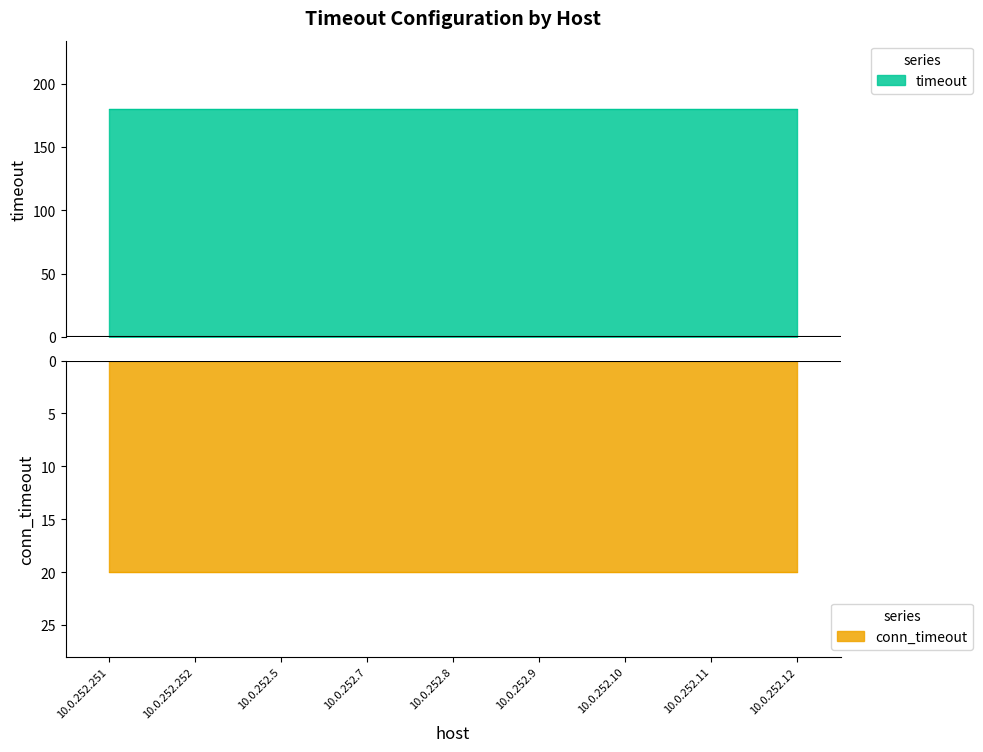

Reading left to right, what are all the values shown in this chart?

conn_timeout: 10.0.252.251=20	10.0.252.252=20	10.0.252.5=20	10.0.252.7=20	10.0.252.8=20	10.0.252.9=20	10.0.252.10=20	10.0.252.11=20	10.0.252.12=20
timeout: 10.0.252.251=180	10.0.252.252=180	10.0.252.5=180	10.0.252.7=180	10.0.252.8=180	10.0.252.9=180	10.0.252.10=180	10.0.252.11=180	10.0.252.12=180